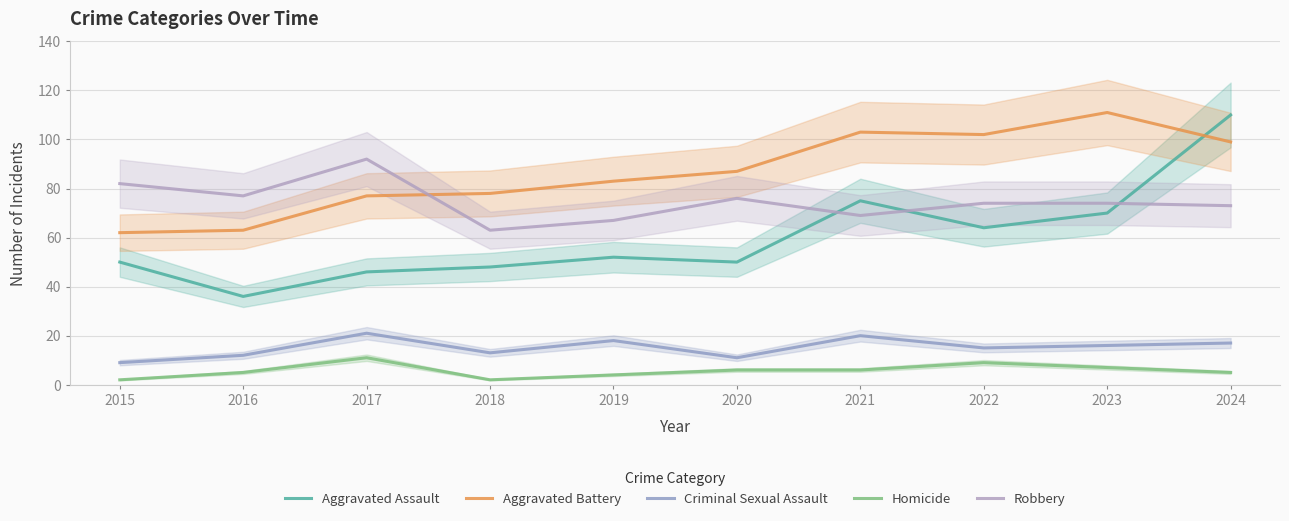

Where does the Criminal Sexual Assault series first go above 16?

2017